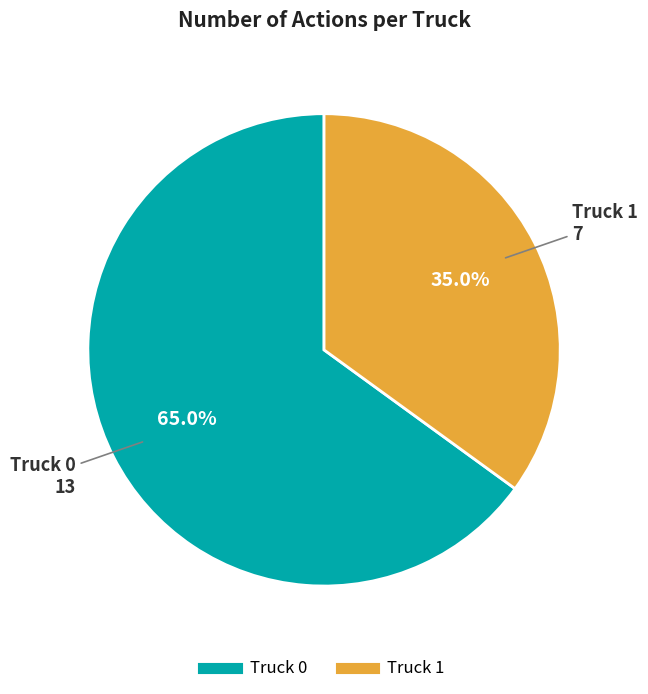

Is it true that Truck 0 is 59% of the pie?

False